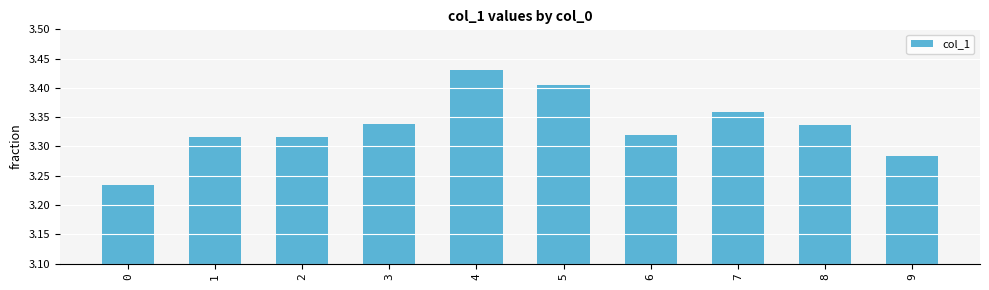

What is the sum of all values?

33.3